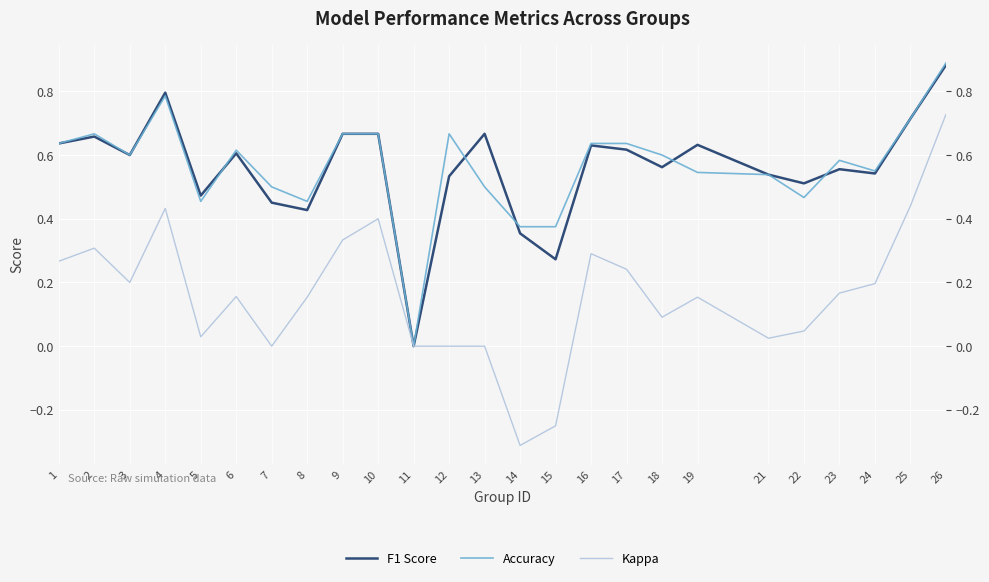

The F1 Score series shows 0.5 at 5. True or false?

True